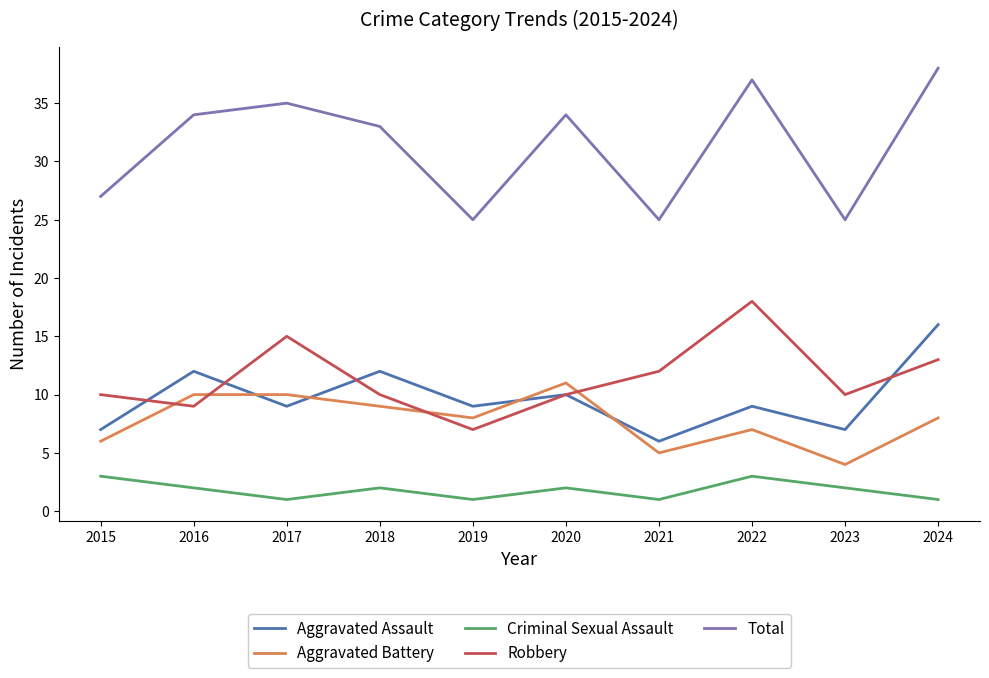

Is the value of Criminal Sexual Assault at 2017 greater than the value of Aggravated Assault at 2017?

No